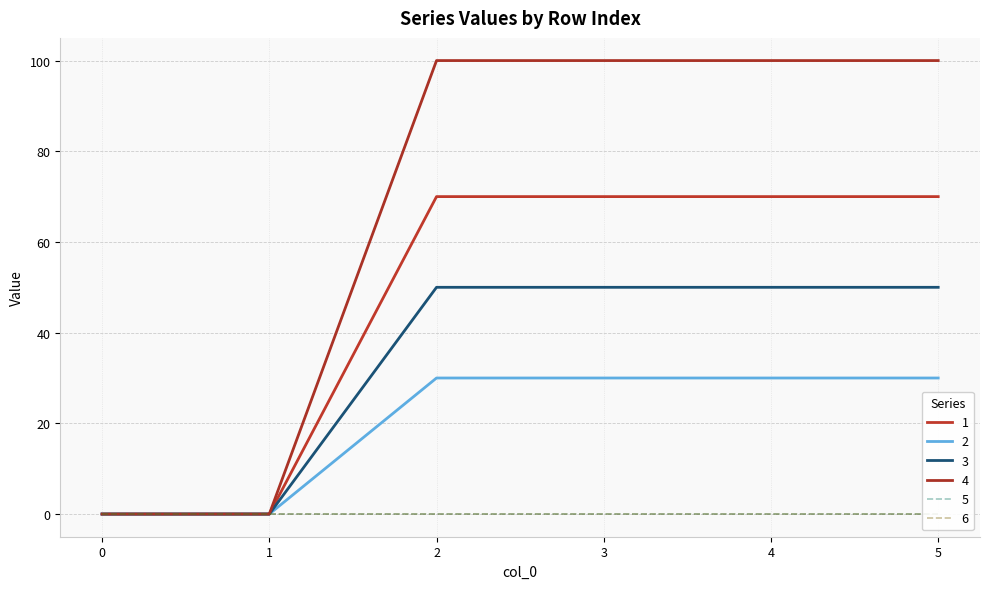

The value of 4 at 5 is 100. True or false?

True